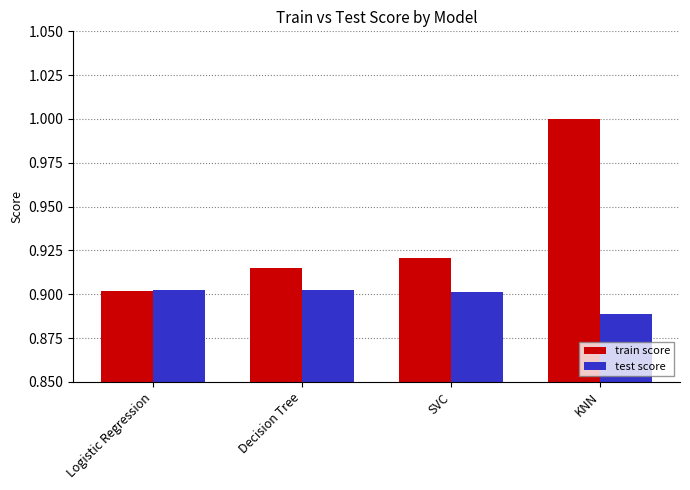

What is the maximum value shown in the chart?

1.0